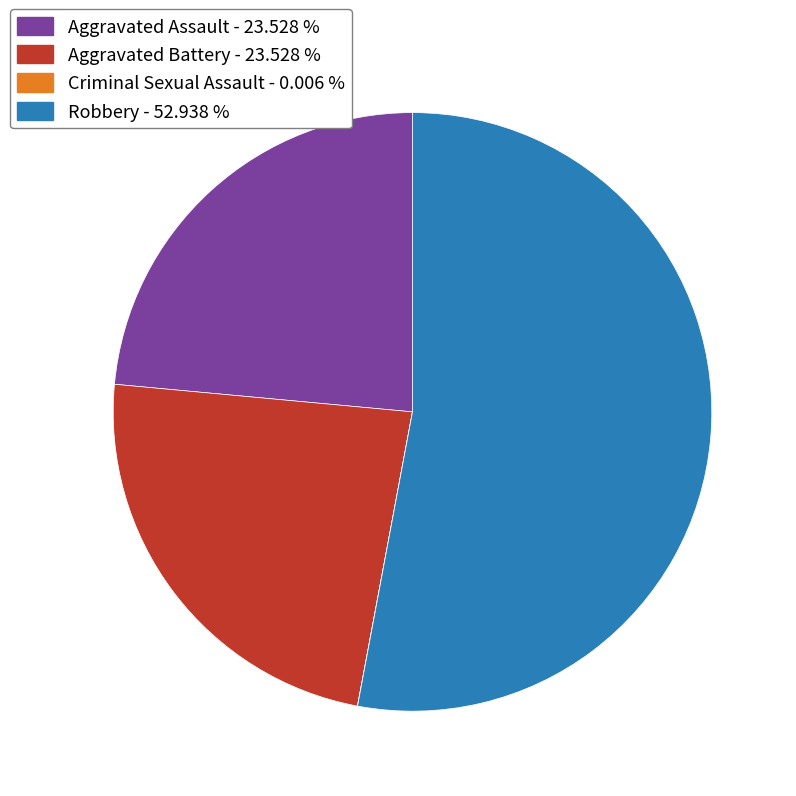

Is it true that Aggravated Battery is 24% of the pie?

True